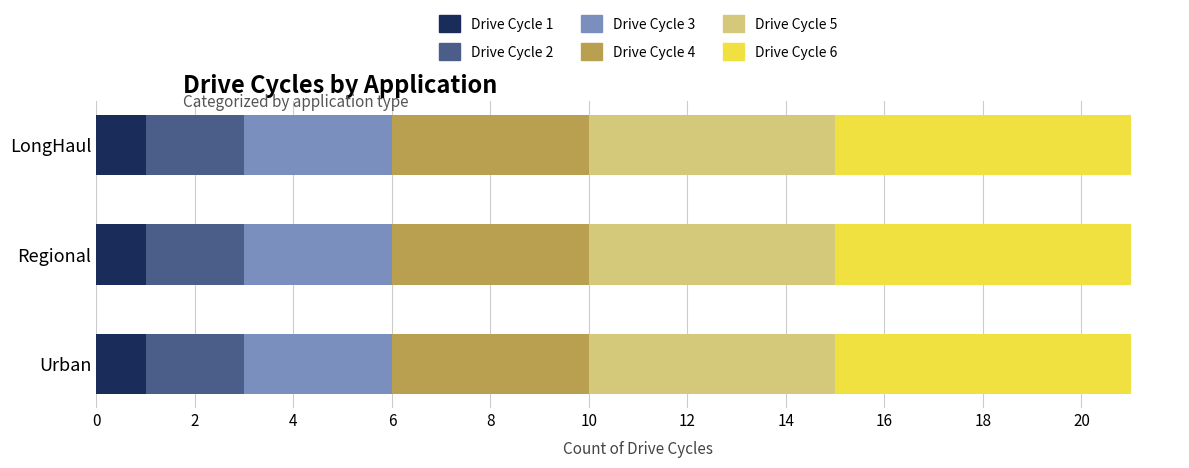

What is the average value of the Drive Cycle 1 series?

1